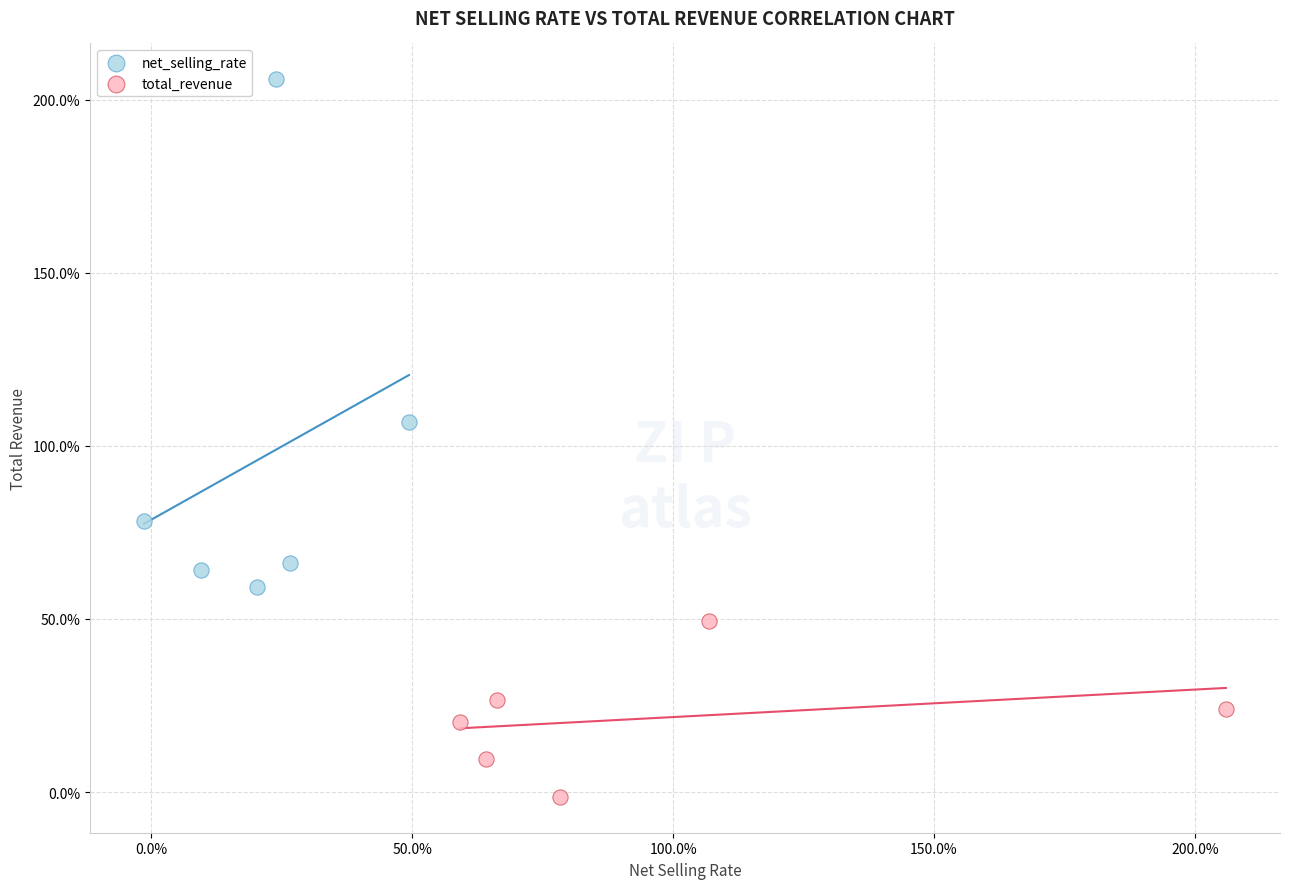

Which series has the largest Y range (max minus min)?

net_selling_rate